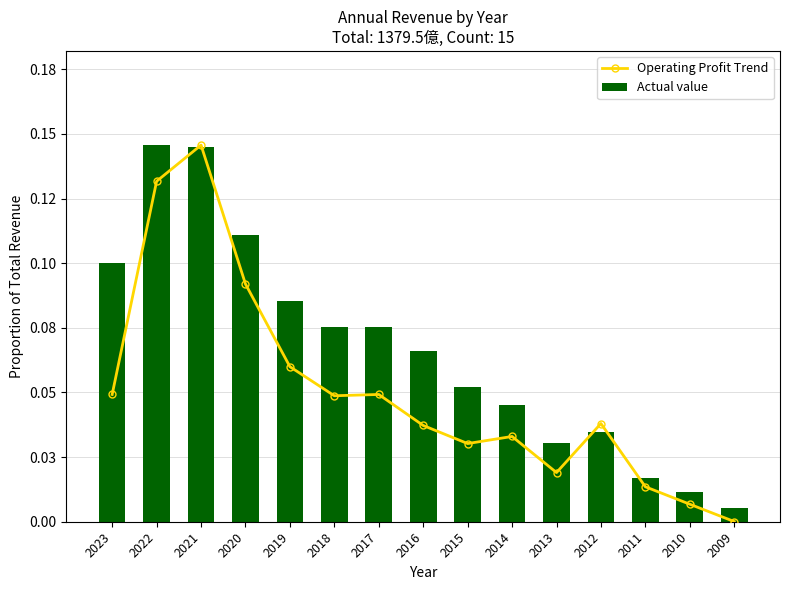

Reading left to right, list all the values displayed in this chart.

Operating Profit Trend: 0.0	0.1	0.1	0.1	0.1	0.0	0.0	0.0	0.0	0.0	0.0	0.0	0.0	0.0	0.0
Actual value: 0.1	0.1	0.1	0.1	0.1	0.1	0.1	0.1	0.1	0.0	0.0	0.0	0.0	0.0	0.0